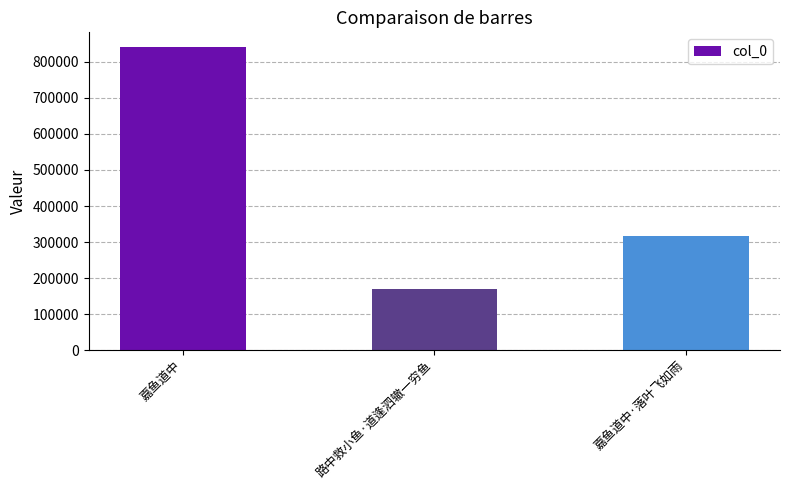

Which category has the highest value across all series?

嘉鱼道中